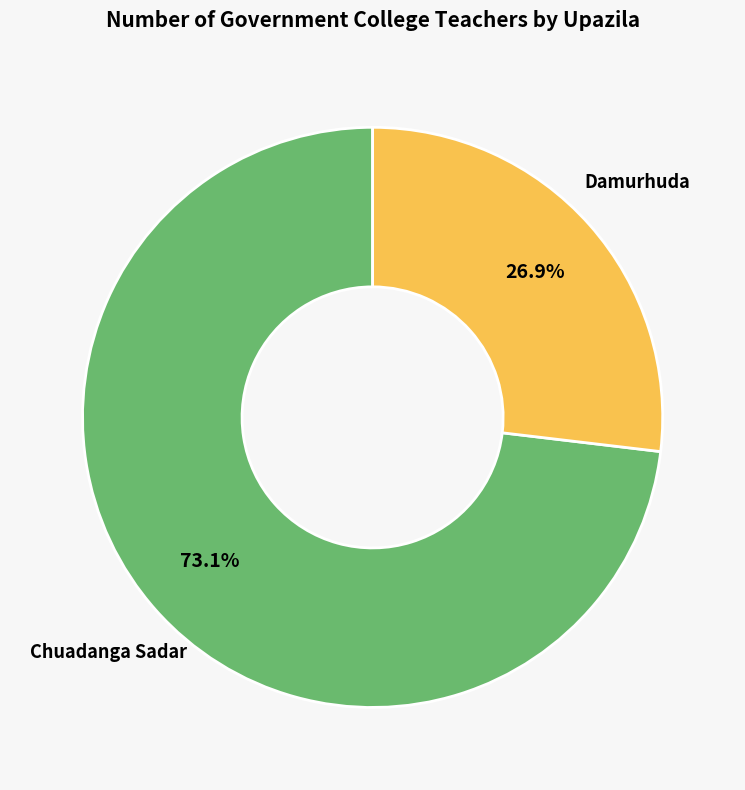

Is there any slice that represents more than half of the pie?

Yes